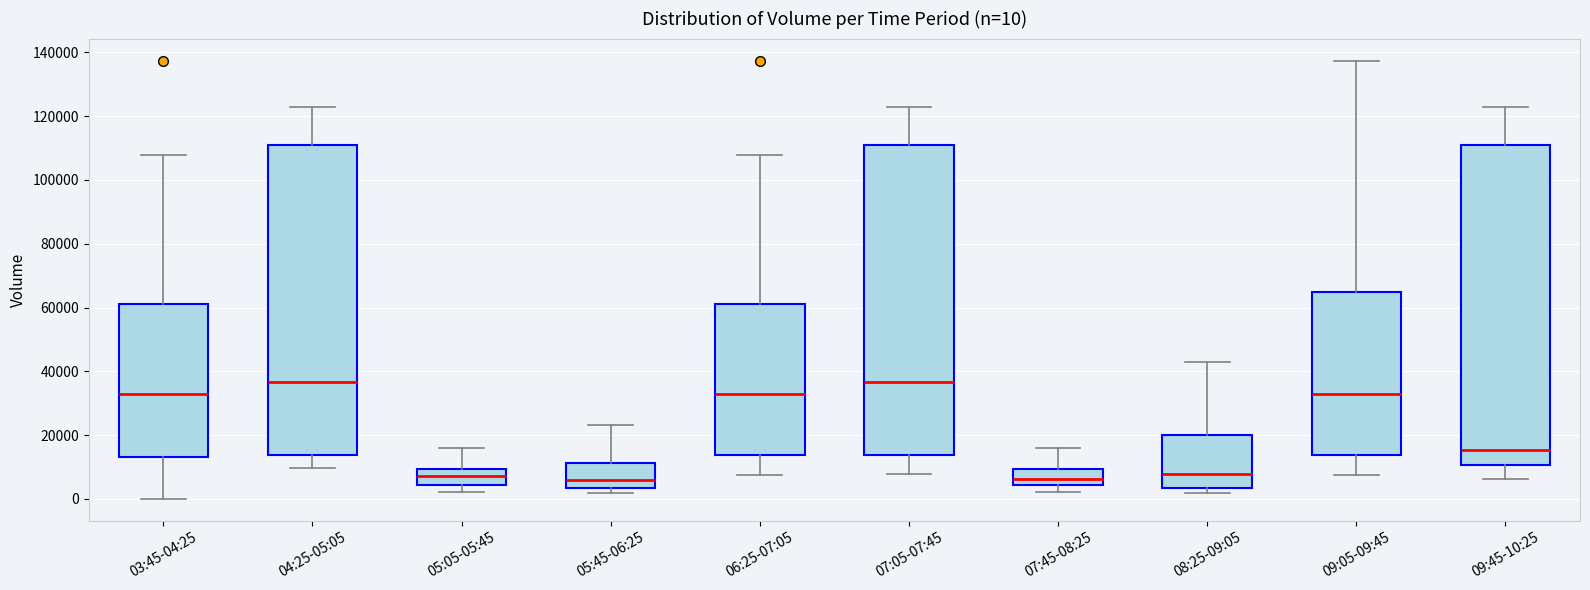

Which box is the tallest, from its lower edge to its upper edge?

09:45-10:25